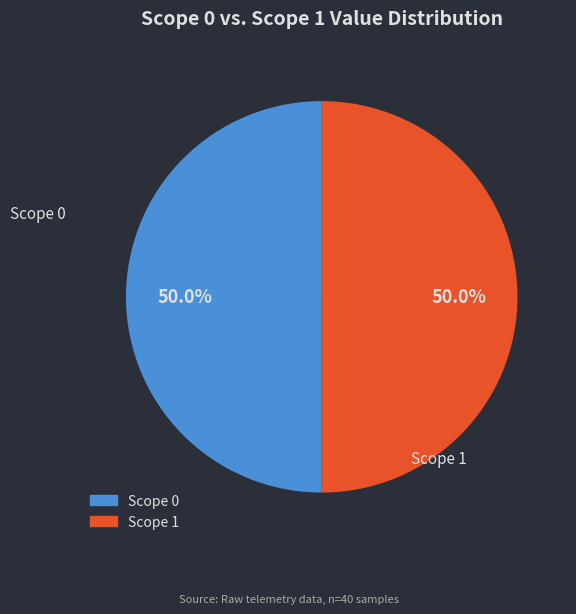

How many segments does this pie chart have?

2